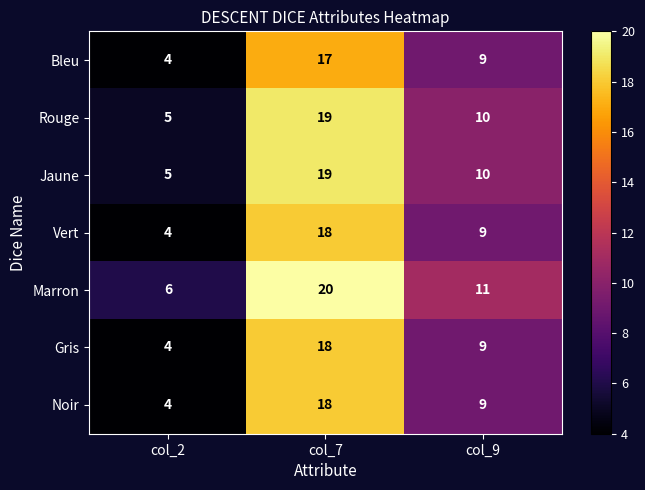

How many data points in Noir are less than 9?

1